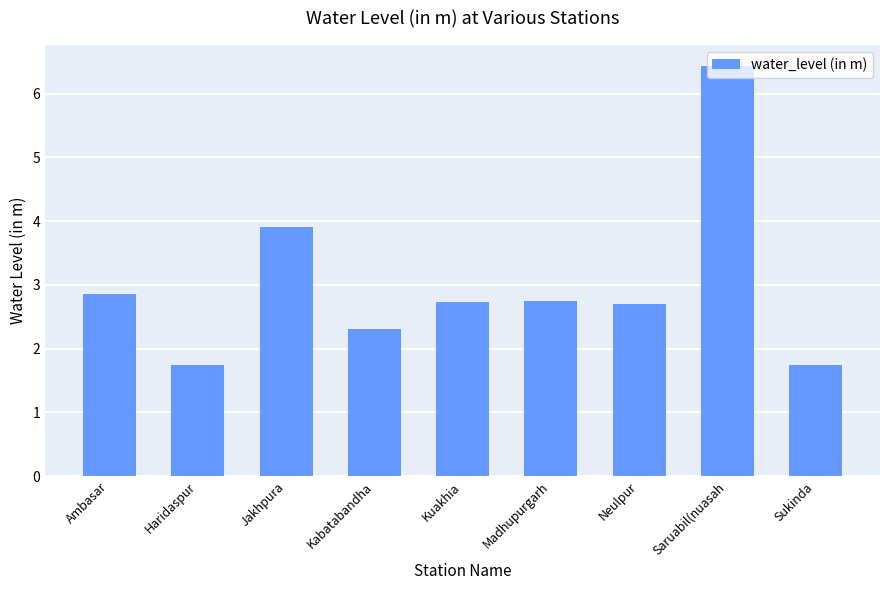

Is it true that the value at Kabatabandha is 2.3?

True